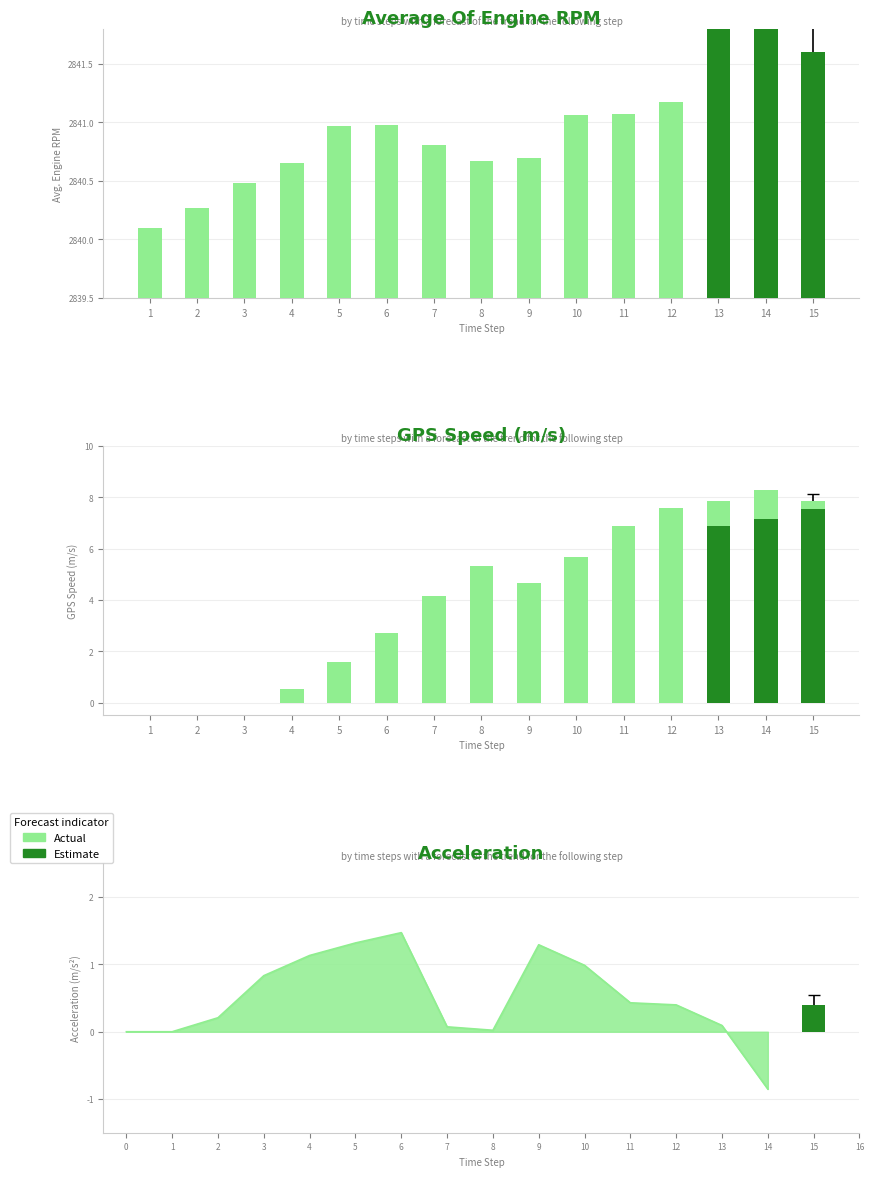

What is the difference between the maximum and minimum values?

1.1